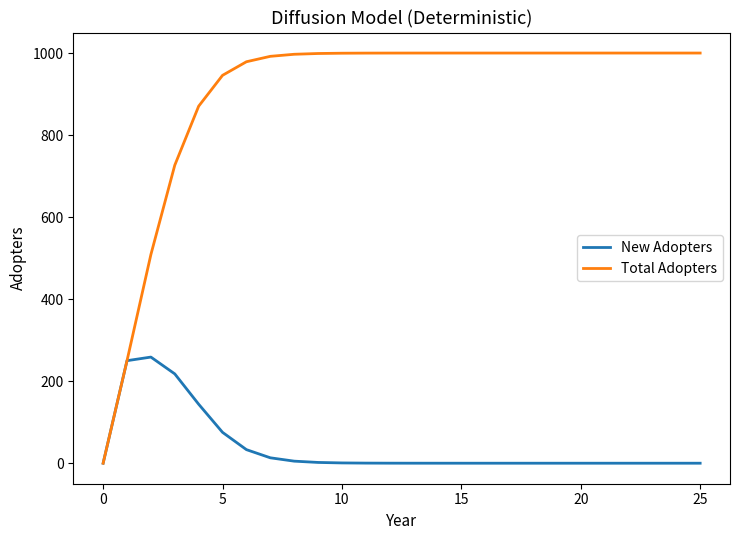

What is the maximum value shown in the chart?

1000.0